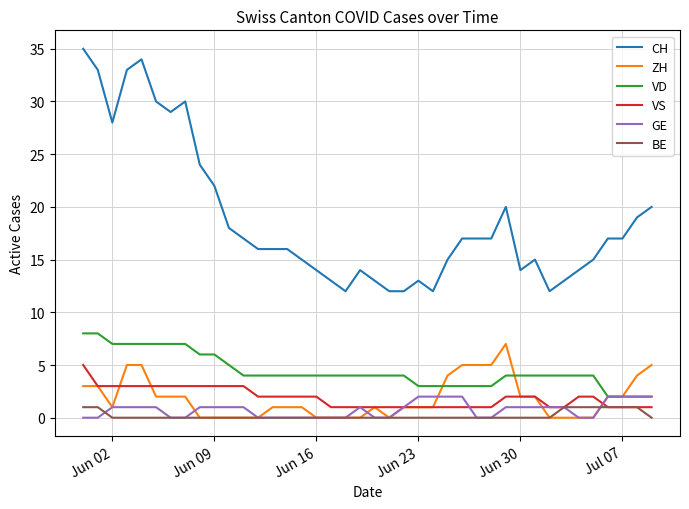

What is the greatest value displayed?

35